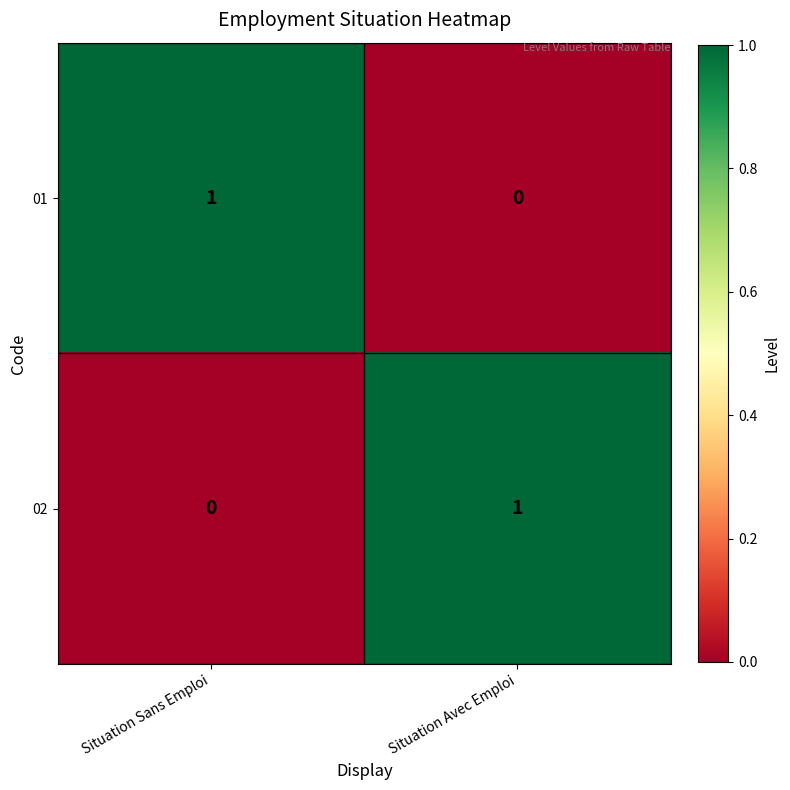

At how many categories does at least one series exceed 0?

2